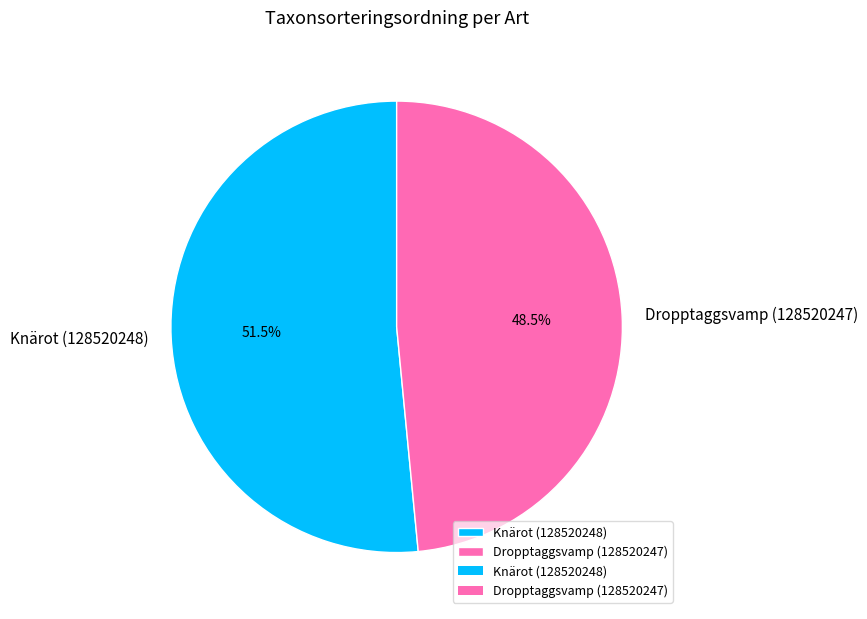

Is Dropptaggsvamp (128520247) the majority of the pie?

No